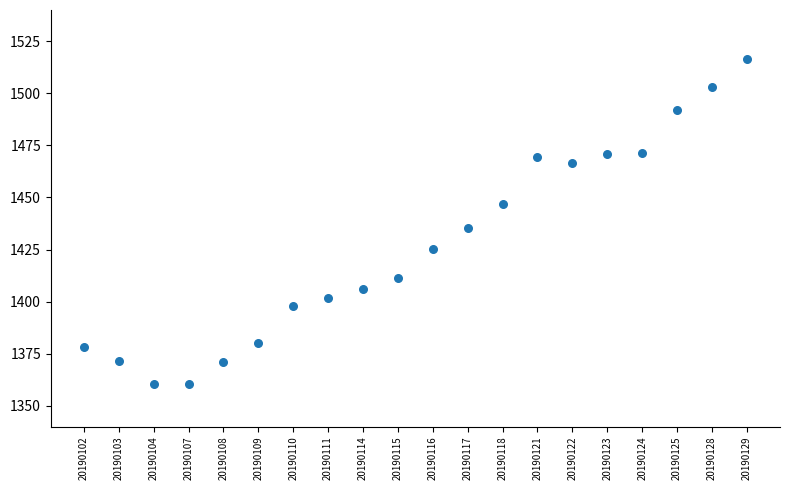

What Y value in the scatter plot is closest to 1438?

1435.5